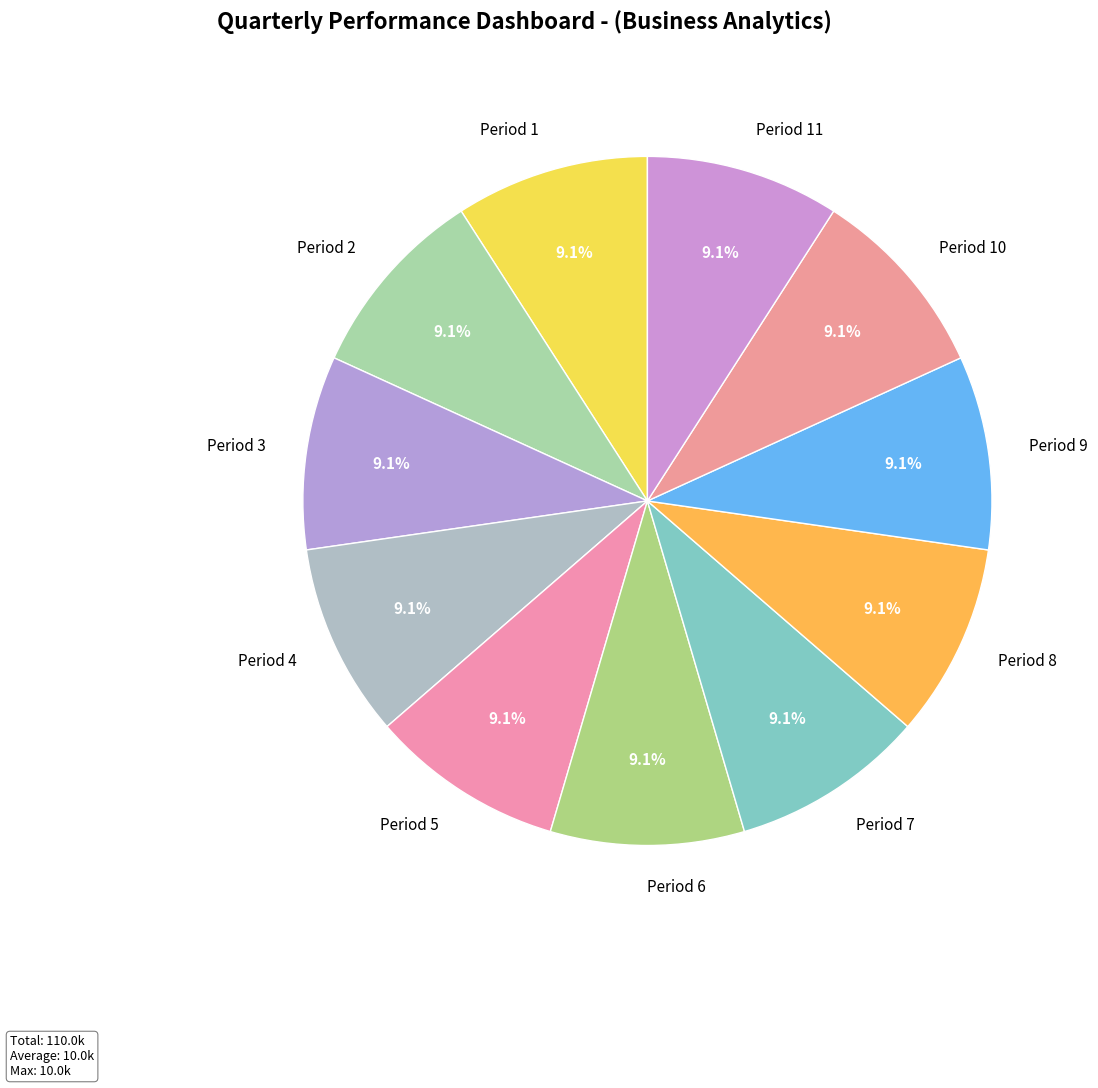

What percentage do Period 5 and Period 7 together represent?

18.2%